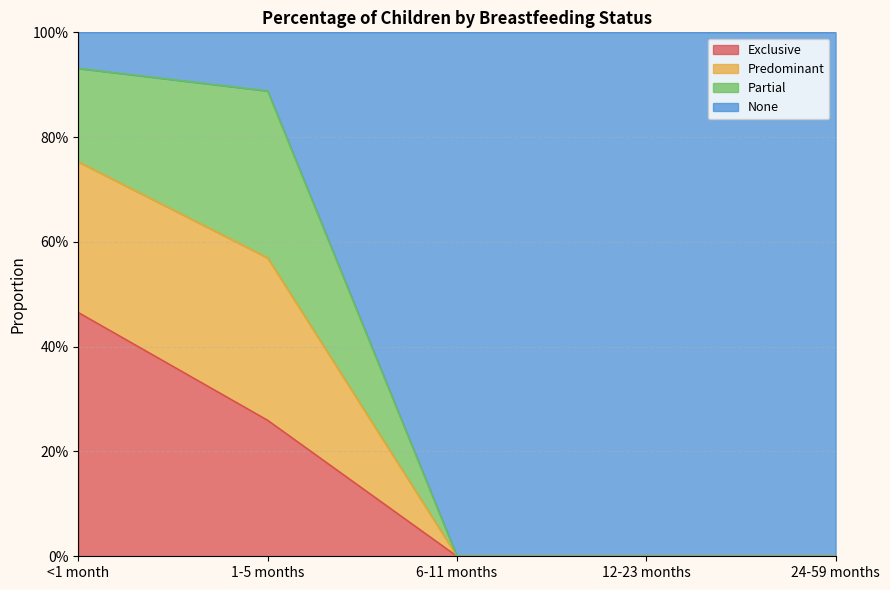

What are all the series names shown in the legend?

Exclusive, Predominant, Partial, None